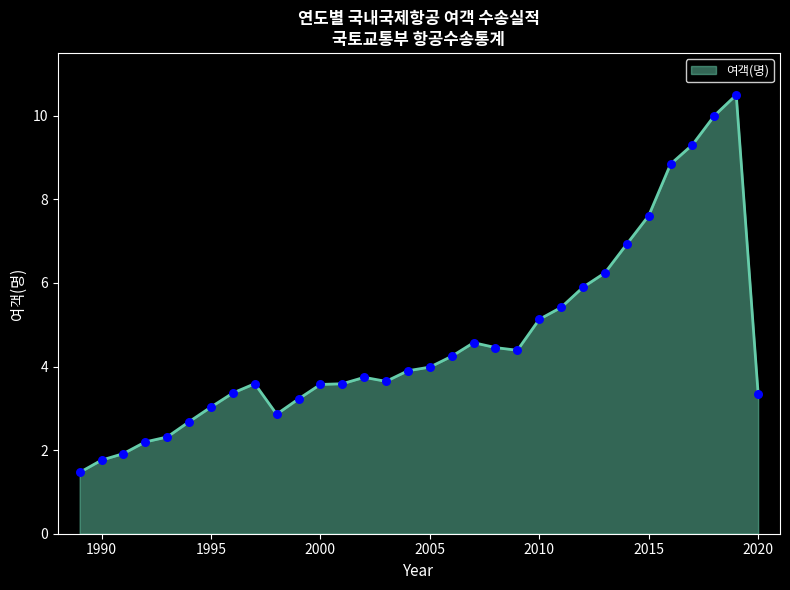

What is the difference between the maximum and minimum values?

9.0